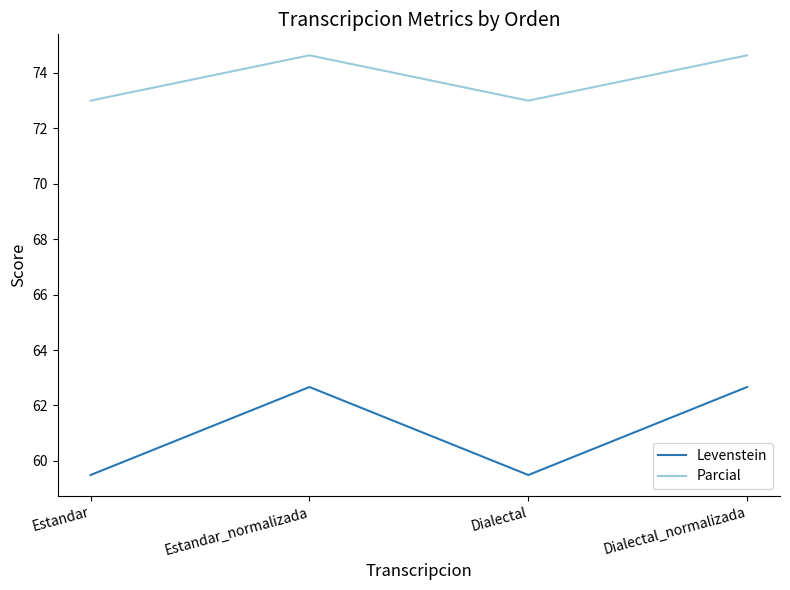

What is the minimum value shown in the chart?

59.5